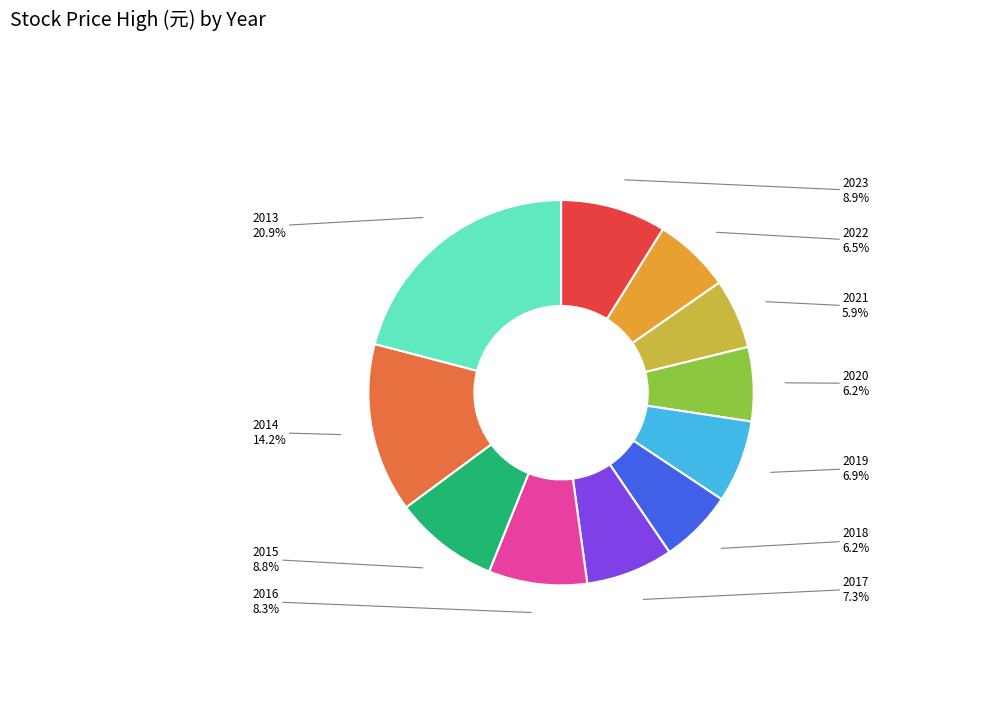

To the nearest percent, what portion does 2014 represent?

14%